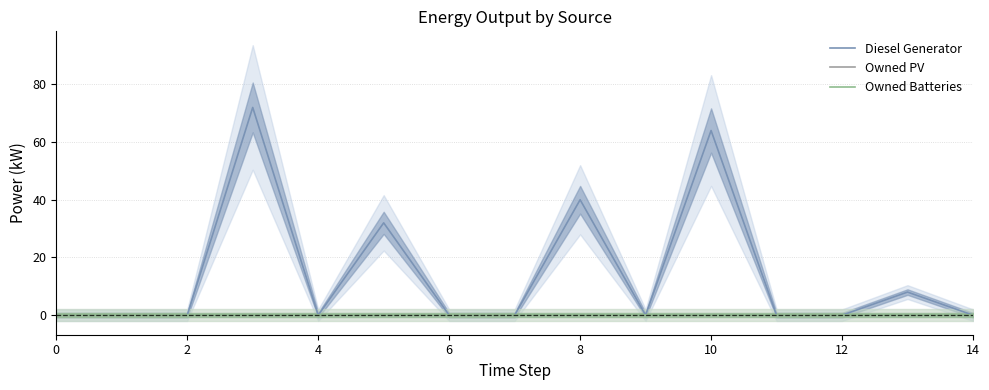

True or false: Owned PV and Owned Batteries cross at least once.

False